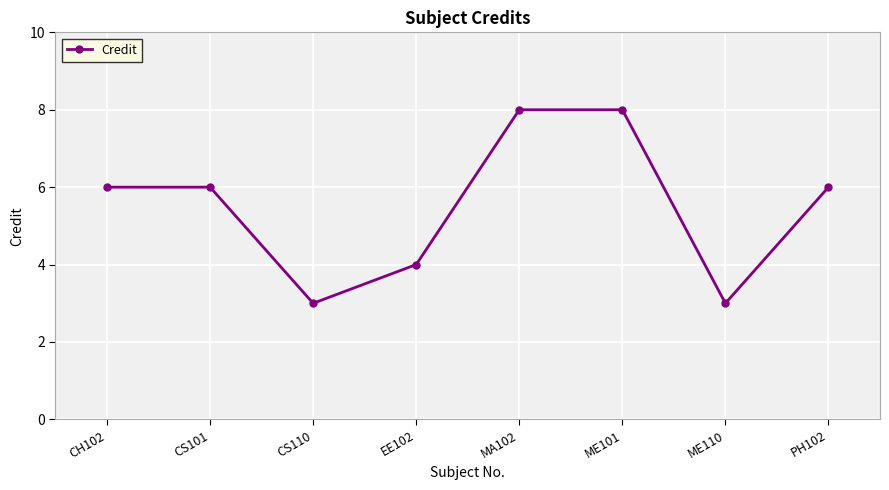

Does the chart have visible grid lines?

Yes